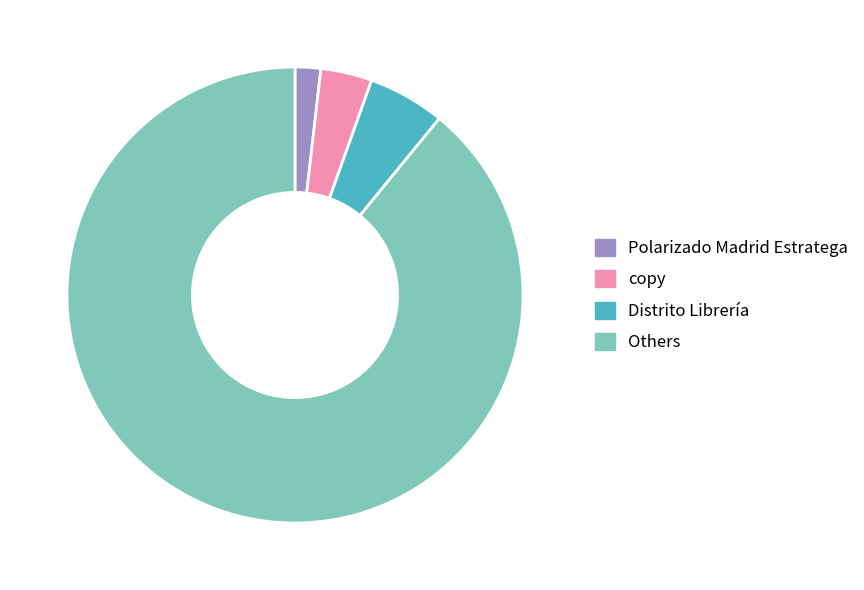

Which has a higher value, Distrito Librería or copy?

Distrito Librería